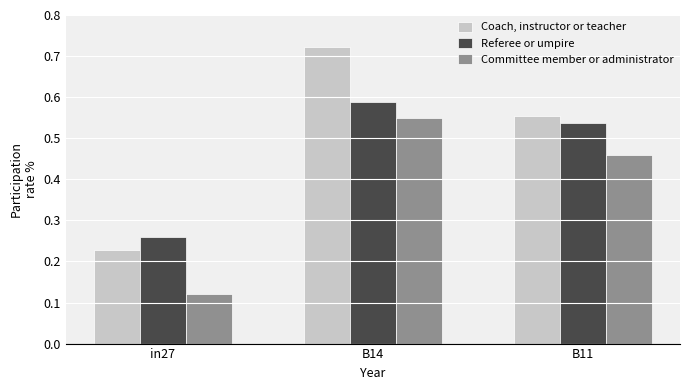

What position from the right is B11?

1